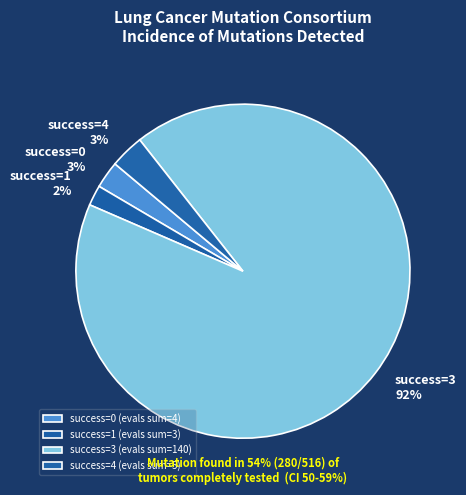

To the nearest percent, what percentage of the pie is success=0 3%?

3%